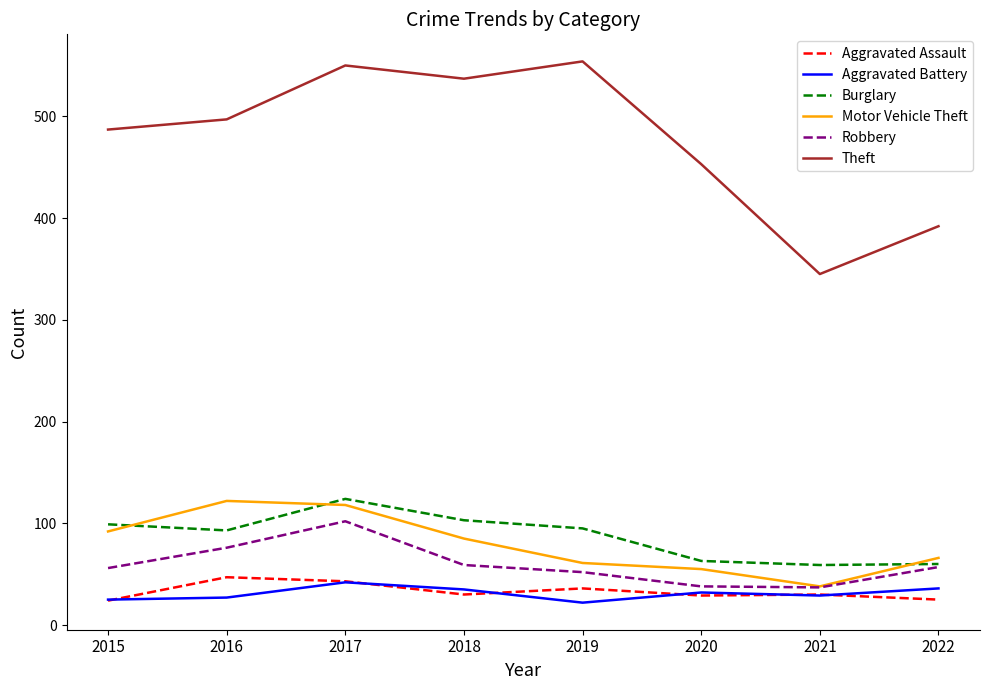

True or false: Robbery and Theft intersect in this chart.

False